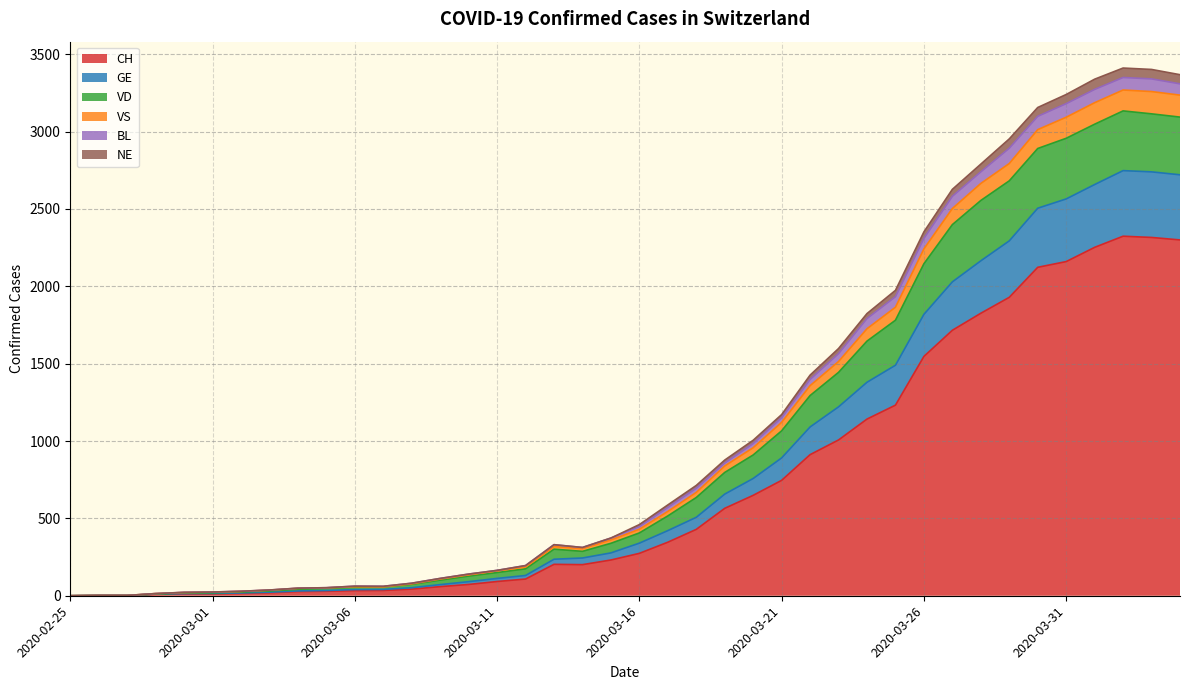

Which category has the highest value across all series?

2020-04-02